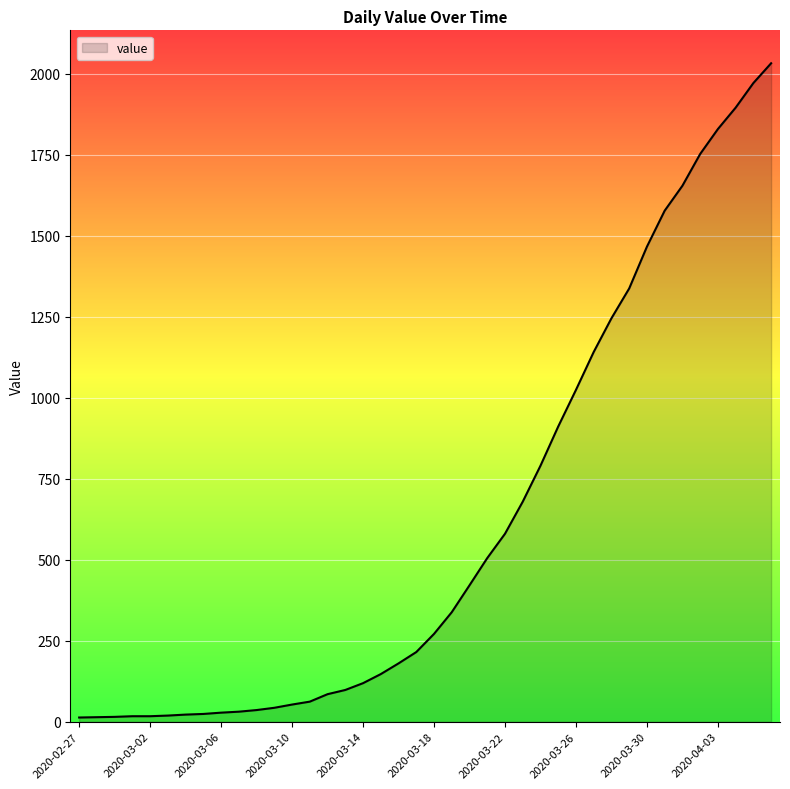

What is the maximum value shown in the chart?

2032